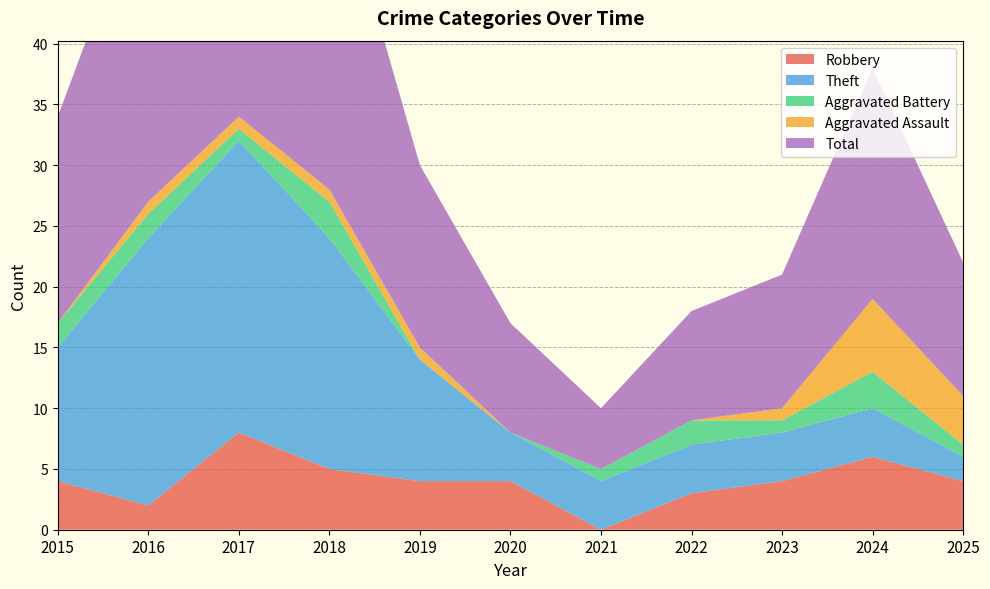

Reading right to left, what are all the values shown in this chart?

Robbery: 2025=4	2024=6	2023=4	2022=3	2021=0	2020=4	2019=4	2018=5	2017=8	2016=2	2015=4
Theft: 2025=2	2024=4	2023=4	2022=4	2021=4	2020=4	2019=10	2018=19	2017=24	2016=22	2015=11
Aggravated Battery: 2025=1	2024=3	2023=1	2022=2	2021=1	2020=0	2019=0	2018=3	2017=1	2016=2	2015=2
Aggravated Assault: 2025=4	2024=6	2023=1	2022=0	2021=0	2020=0	2019=1	2018=1	2017=1	2016=1	2015=0
Total: 2025=11	2024=19	2023=11	2022=9	2021=5	2020=9	2019=15	2018=28	2017=35	2016=27	2015=17